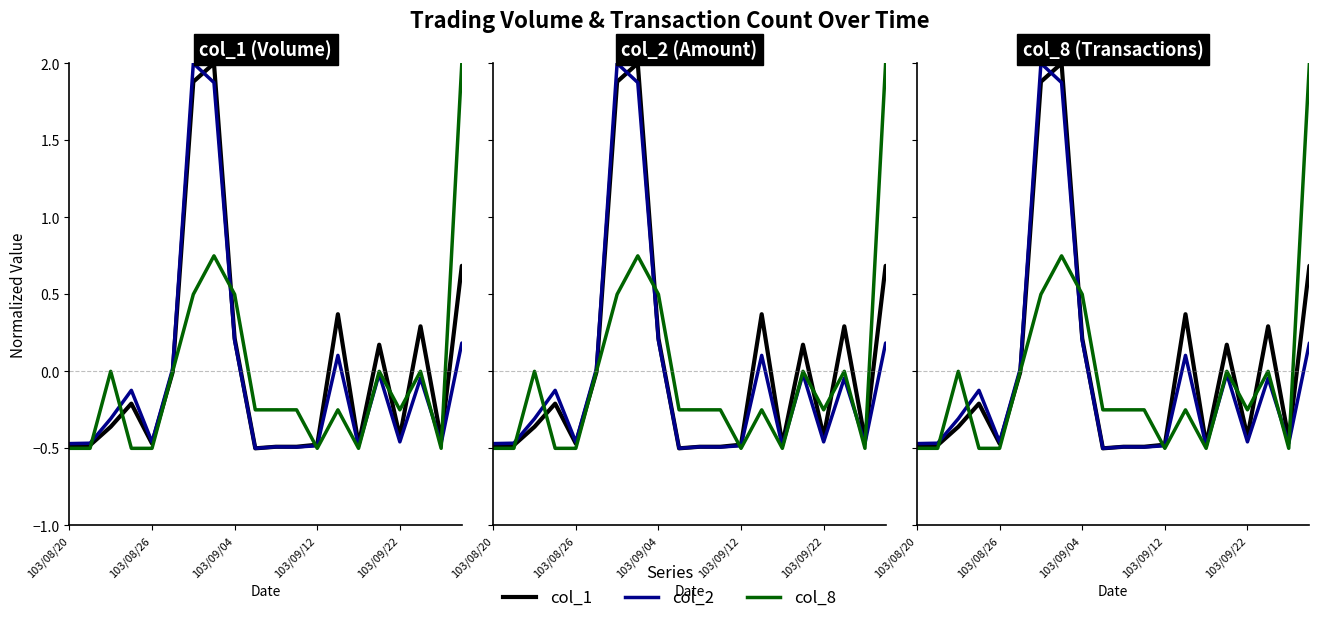

What is the spread (max minus min) of values at 15?

0.2